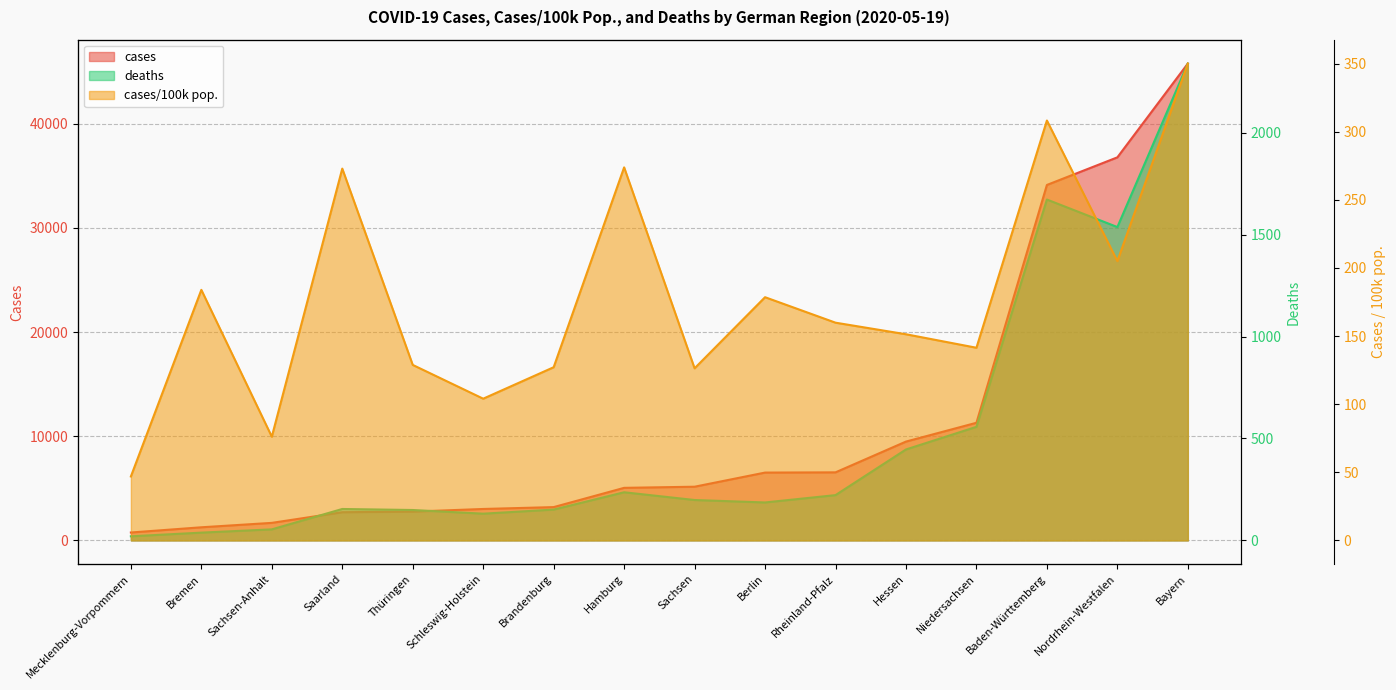

What is the difference between the maximum and minimum values in the deaths series?

2319.0